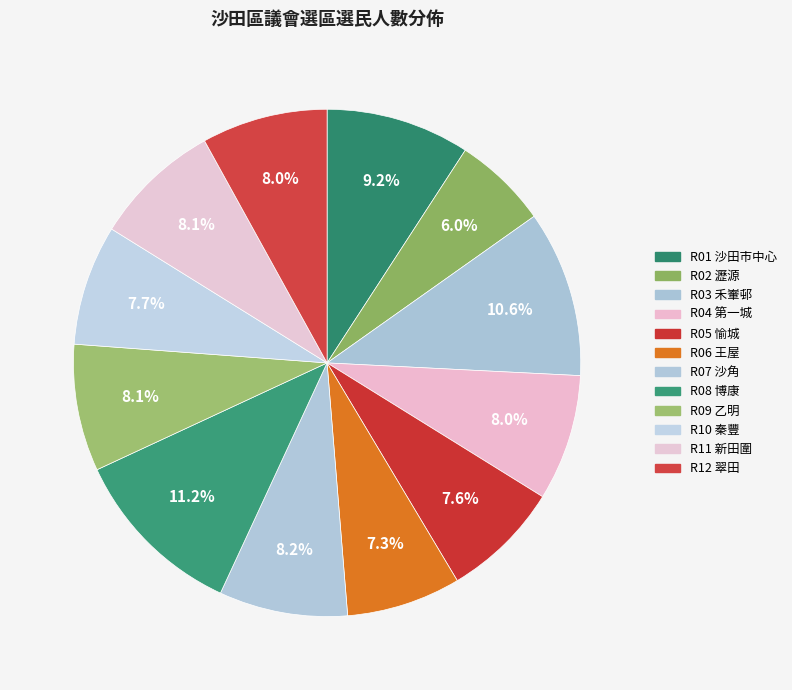

How many slices are in this pie chart?

12